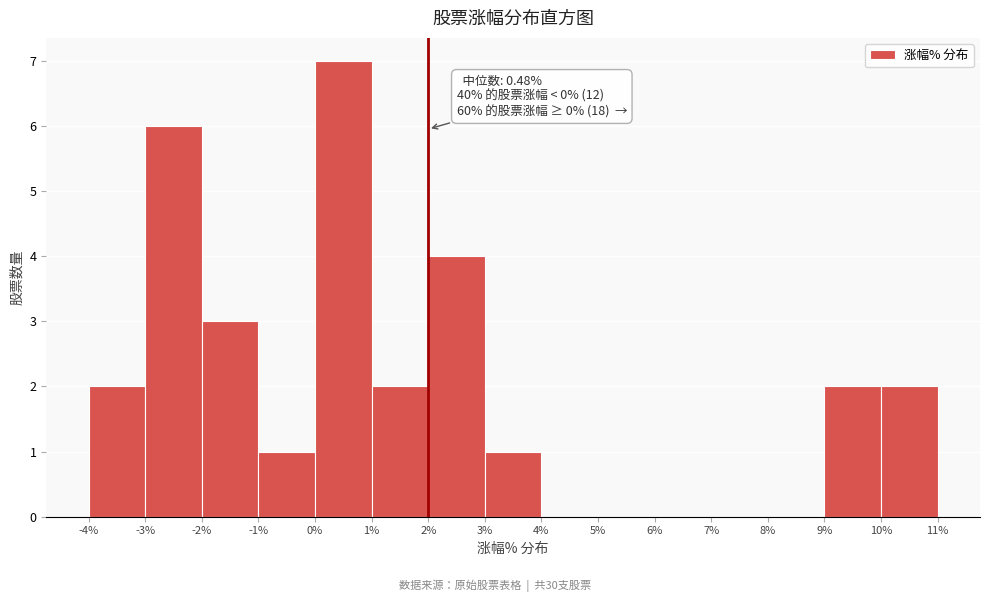

Over which range of the x-axis is the bar tallest?

0% to 1%